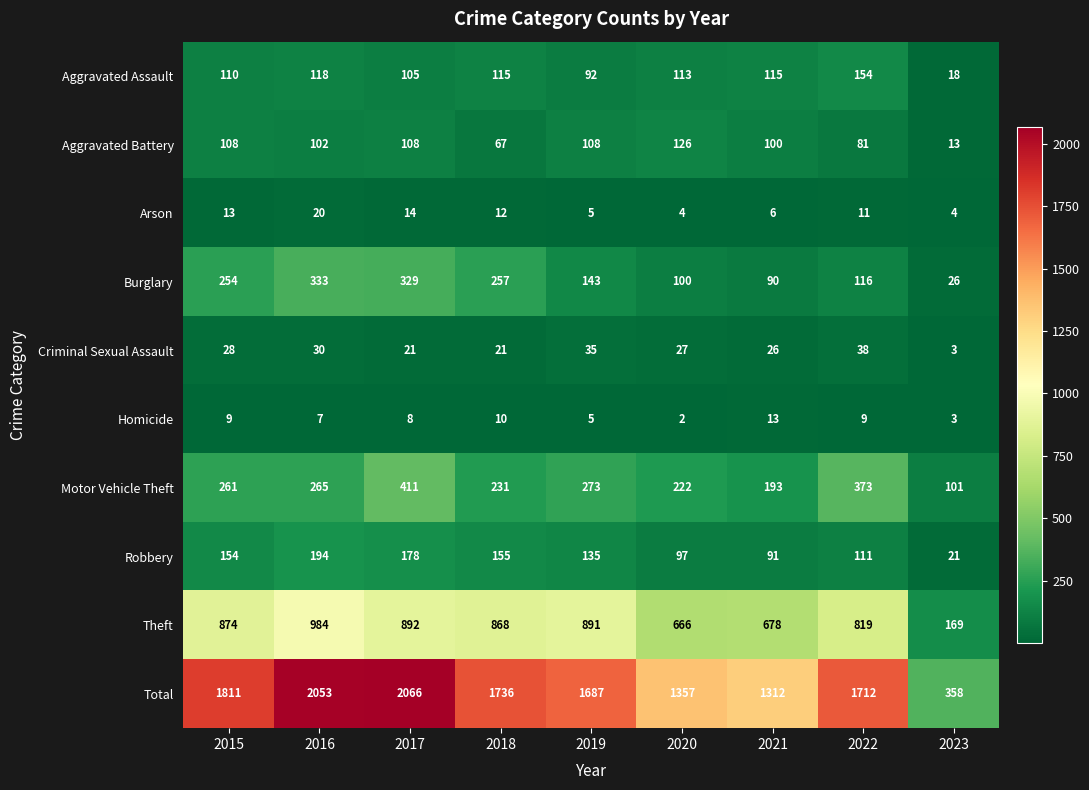

Rank the series by their maximum value, from lowest to highest.

Homicide, Arson, Criminal Sexual Assault, Aggravated Battery, Aggravated Assault, Robbery, Burglary, Motor Vehicle Theft, Theft, Total